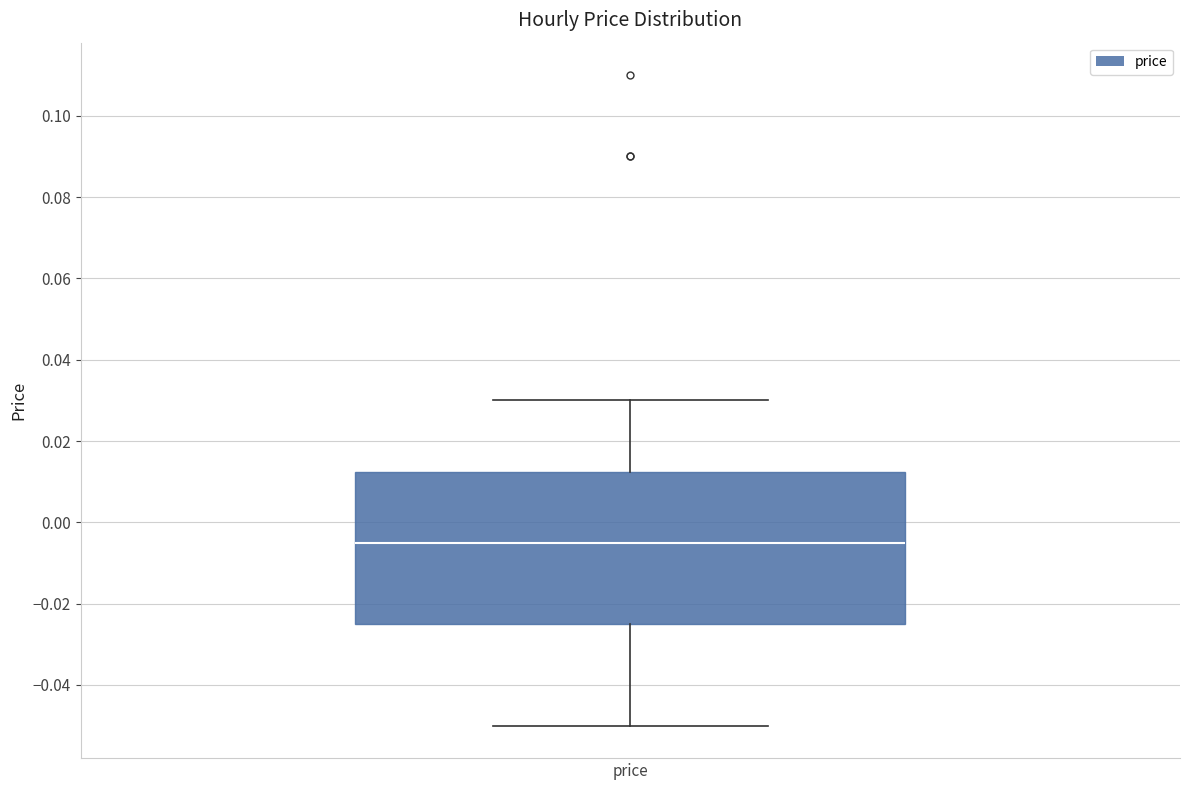

Where does the lower whisker of the box for price end on the y-axis? The values are not printed on the chart, so give them approximately, as read against the axis.

-0.050